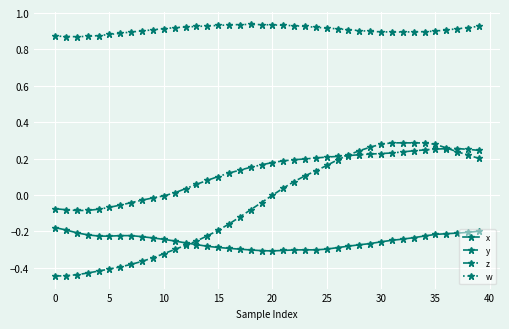

In y, how many points are higher than both neighbors (excluding endpoints)?

1